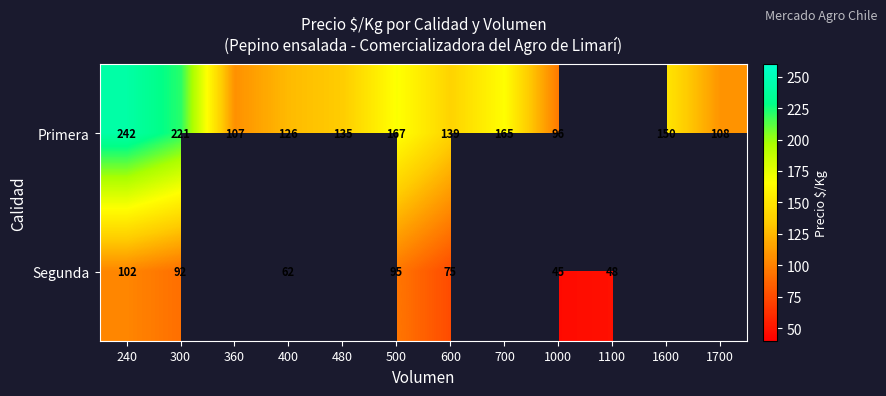

True or false: Segunda has a value of 44 at 500.

False